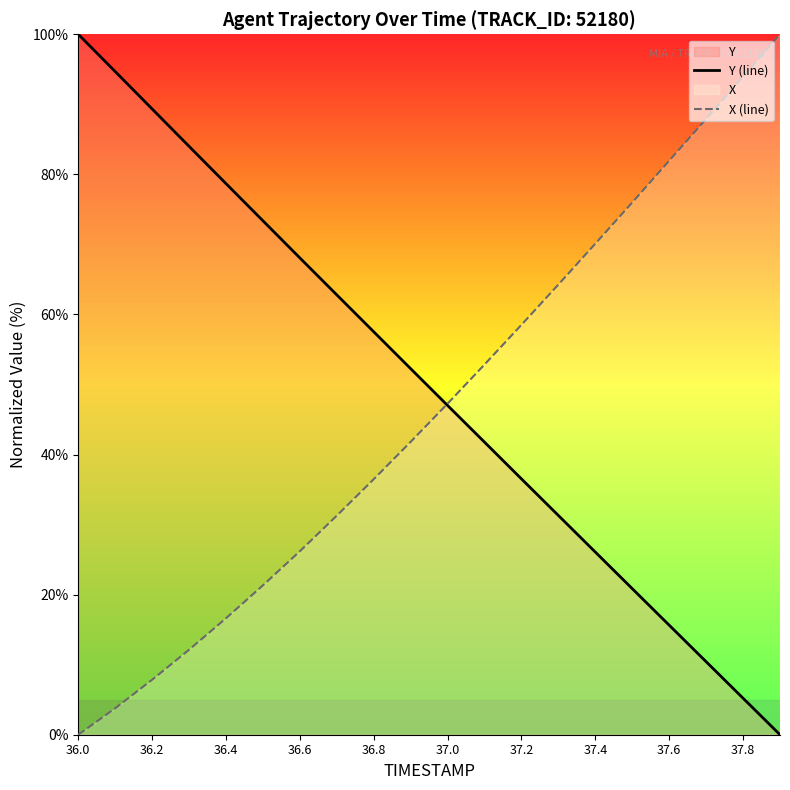

The Y (line) series shows 10.6 at 37.4. True or false?

False